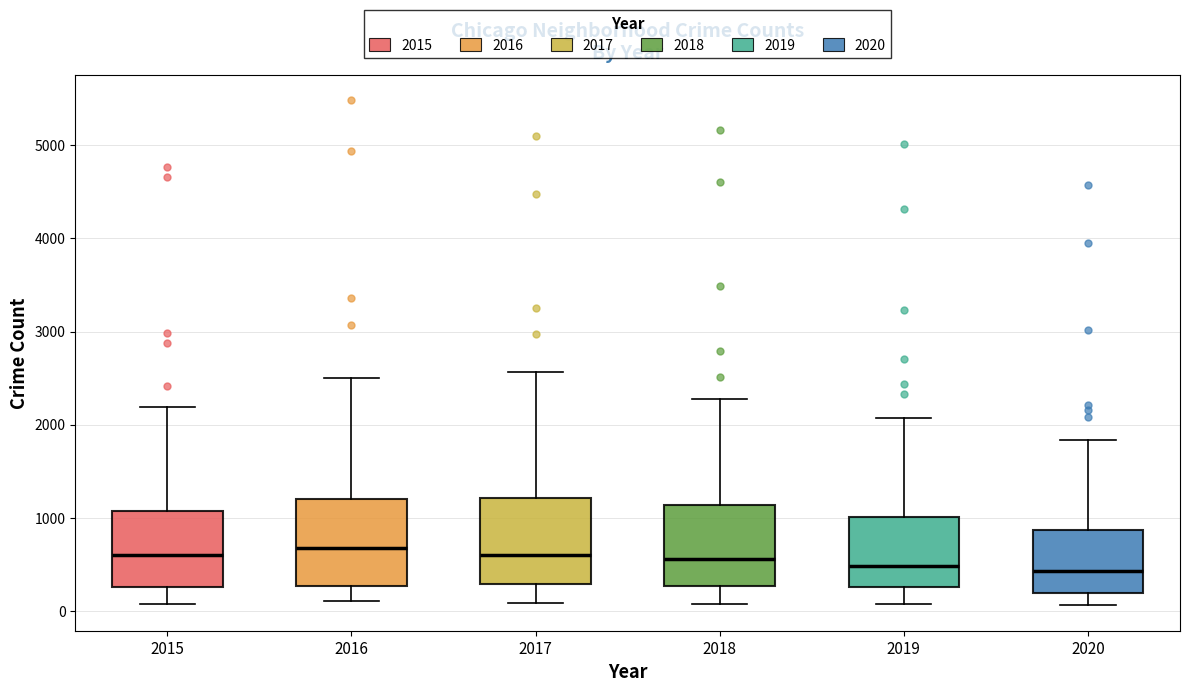

Where does the median line of the box at x = 2017 sit on the y-axis? The values are not printed on the chart, so give them approximately, as read against the axis.

600